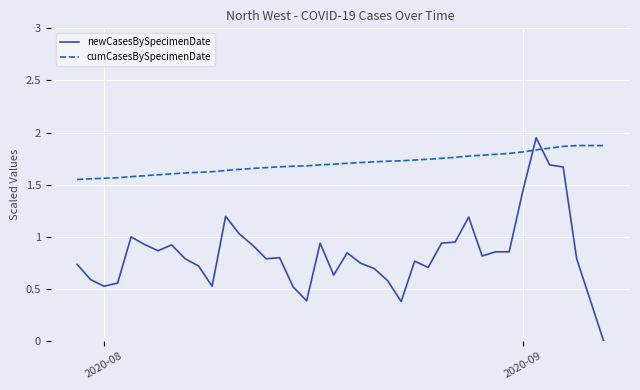

Which series has the largest total across all categories?

cumCasesBySpecimenDate